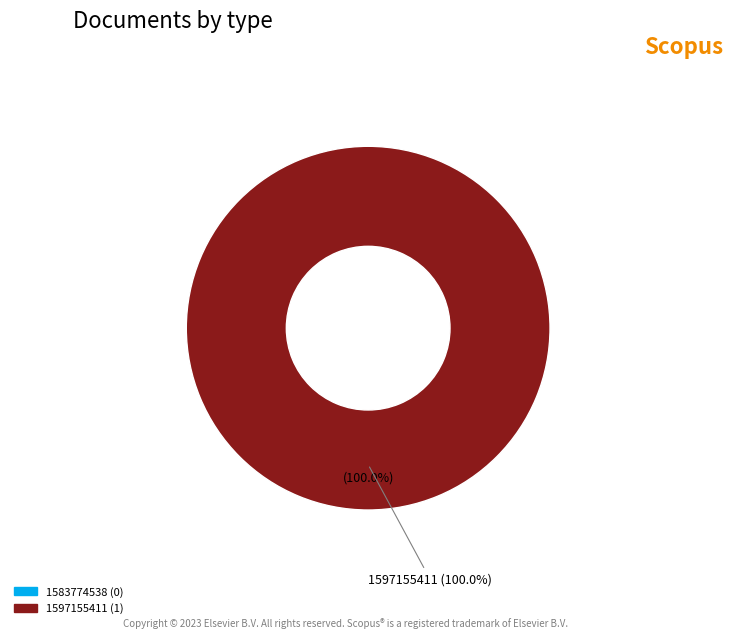

Rank the categories by value from highest to lowest.

1597155411, 1583774538